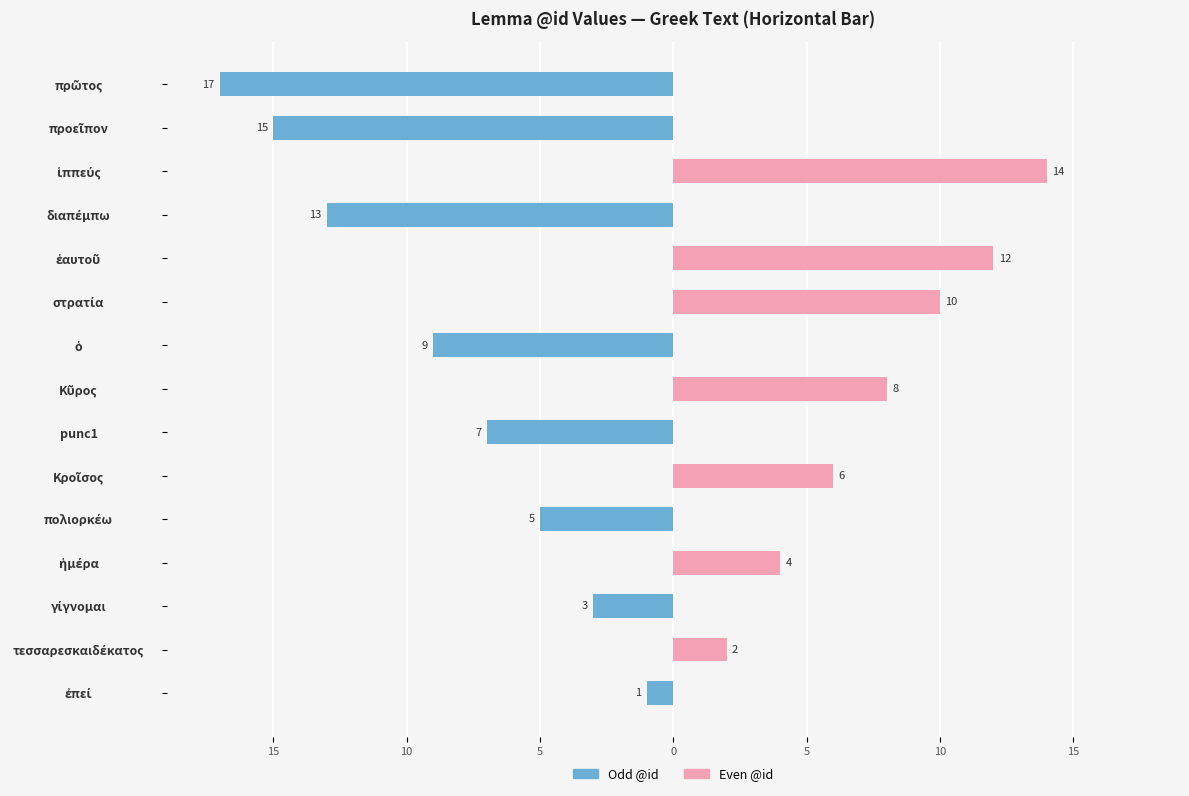

Reading left to right, extract all data points from this chart.

Odd @id: -1	0	-3	0	-5	0	-7	0	-9	0	0	-13	0	-15	-17
Even @id: 0	2	0	4	0	6	0	8	0	10	12	0	14	0	0